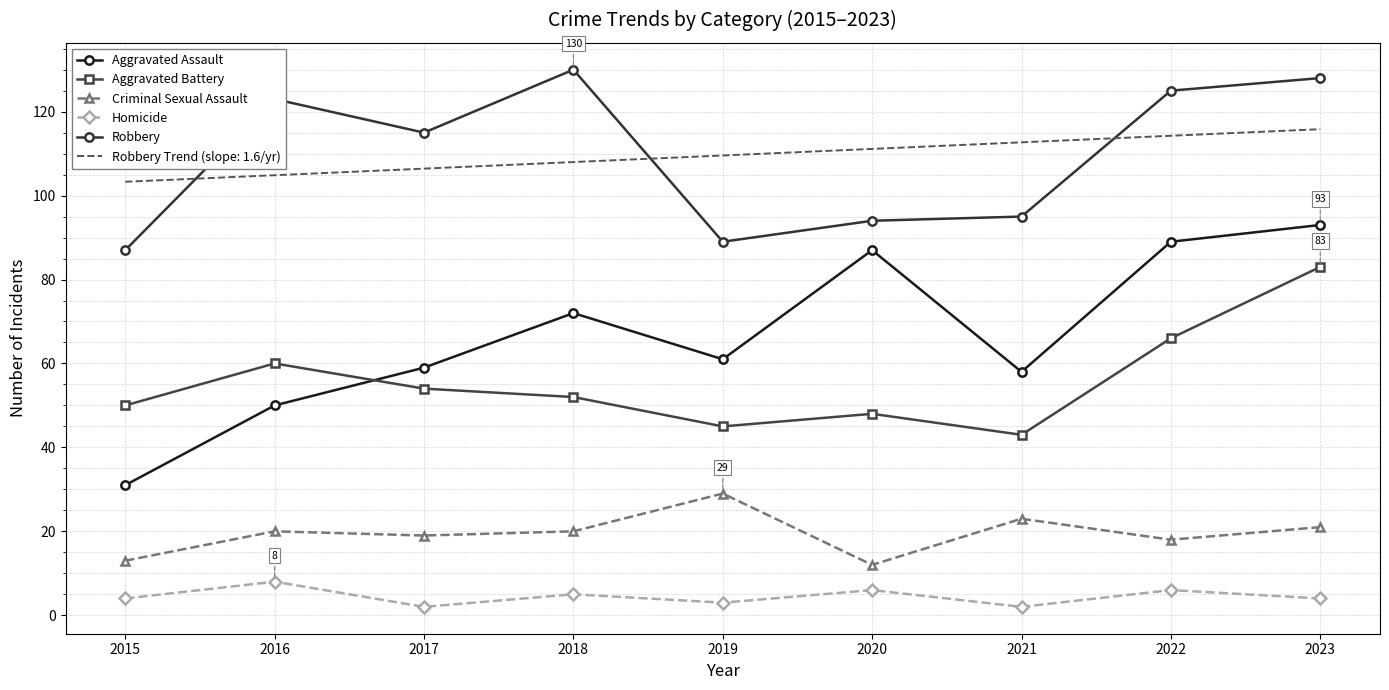

Between 2016 and 2020, which series saw the biggest shift?

Aggravated Assault